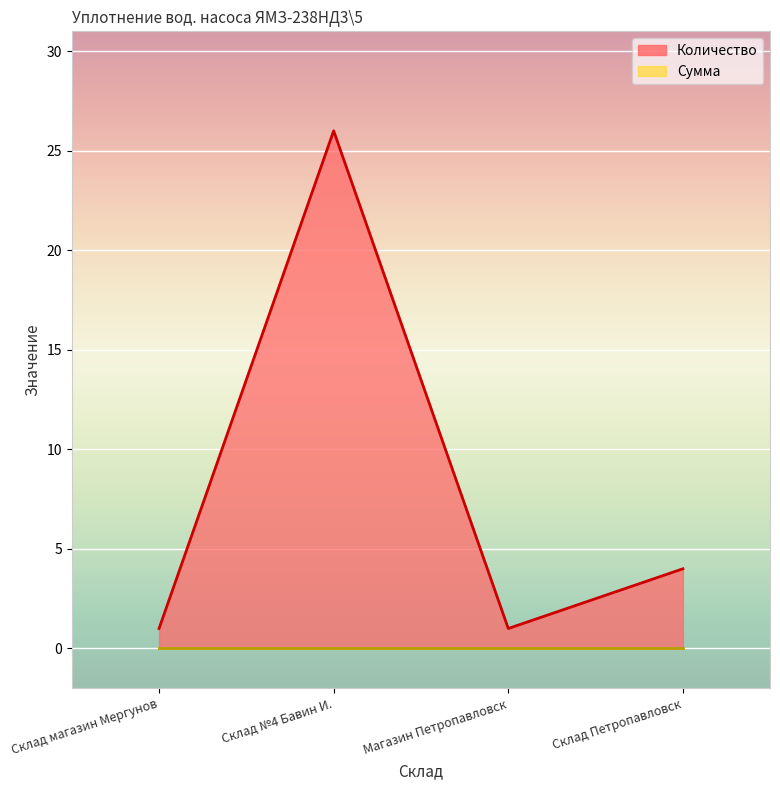

What is the value of the 1st point from the left?

1